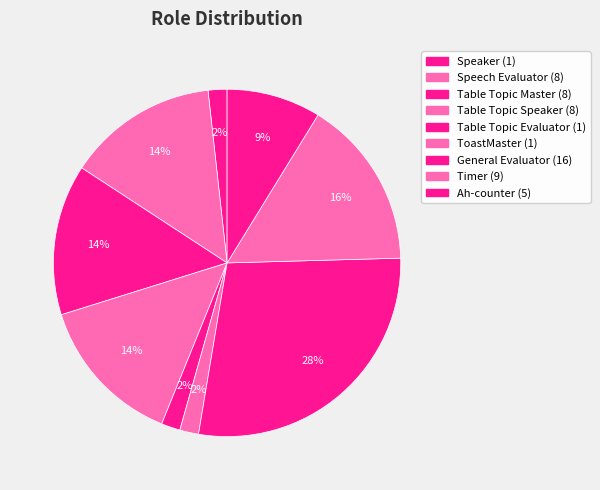

How many slices are in this pie chart?

9